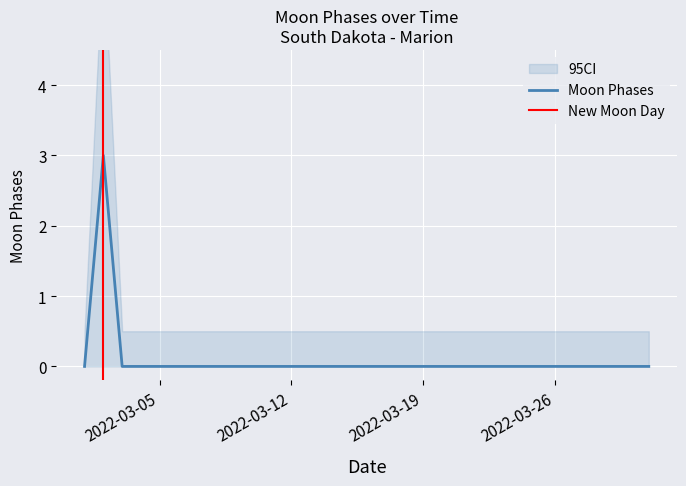

How many series are shown in this chart?

1